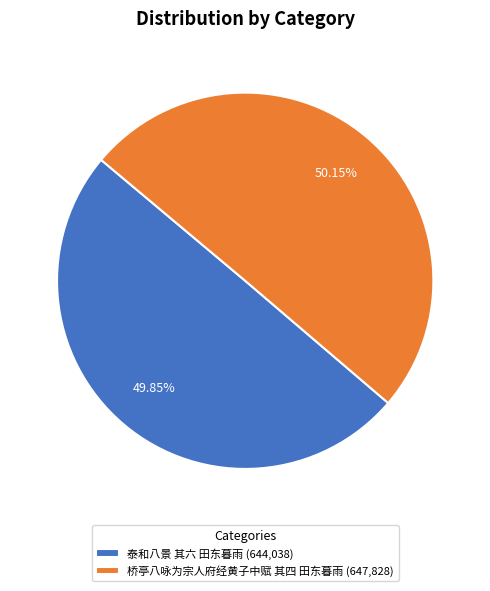

What is the ratio of the value at 泰和八景 其六 田东暮雨 (644,038) to the value at 桥亭八咏为宗人府经黄子中赋 其四 田东暮雨 (647,828)?

1.0